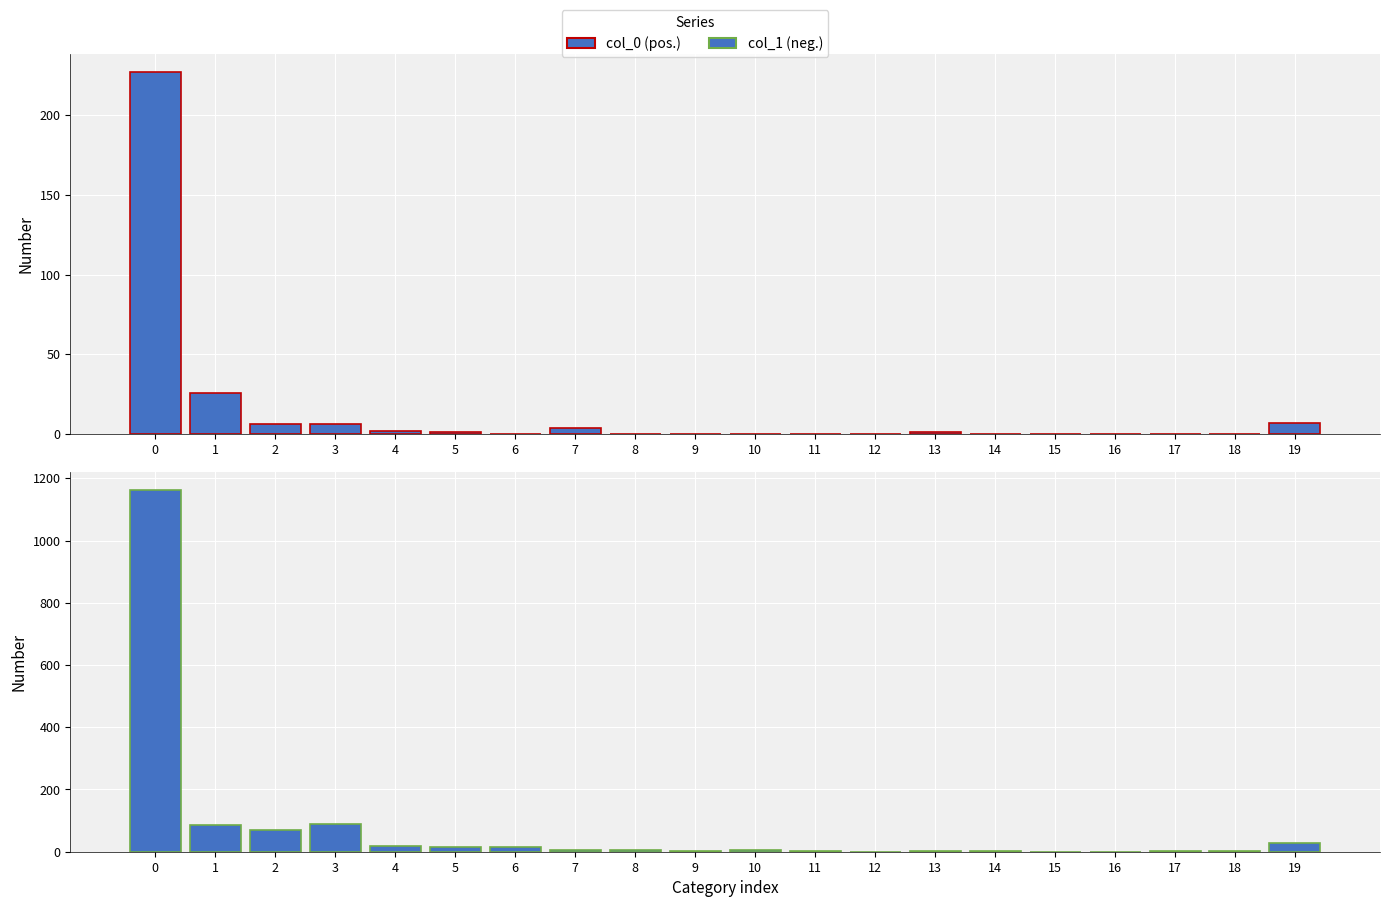

Rank the series by their maximum value, from lowest to highest.

col_0 (pos.), col_1 (neg.)